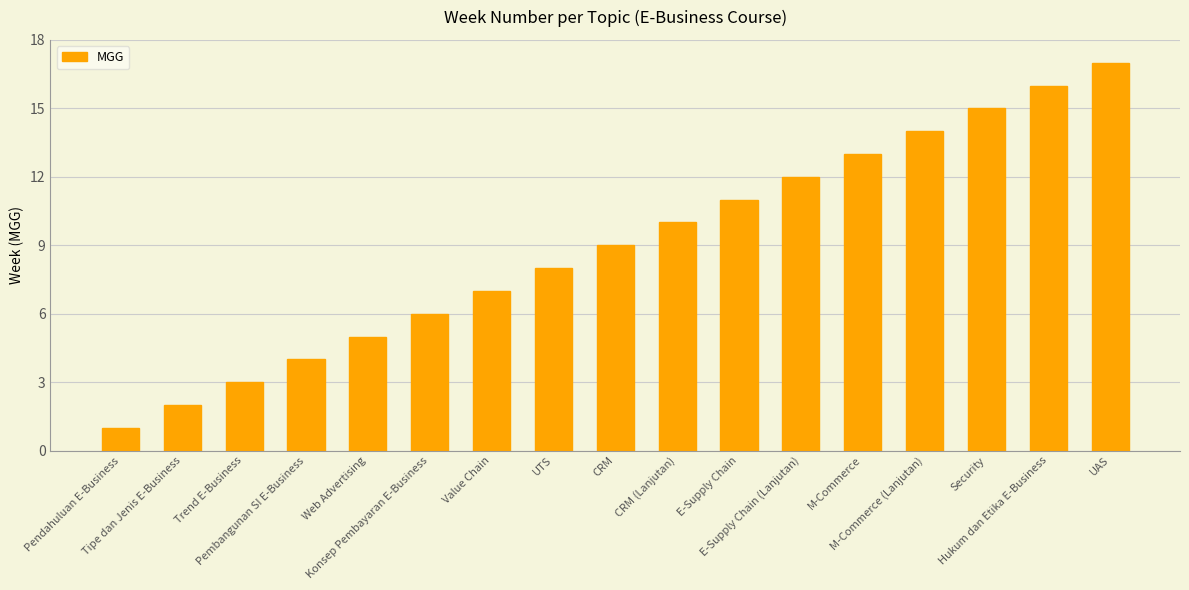

How many categories are shown in the chart?

17